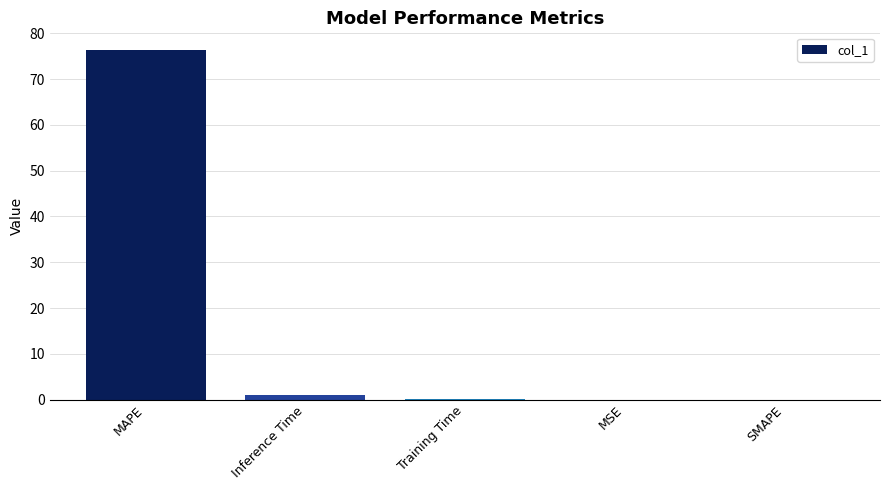

What is the sum of the values at Training Time and MSE?

0.1